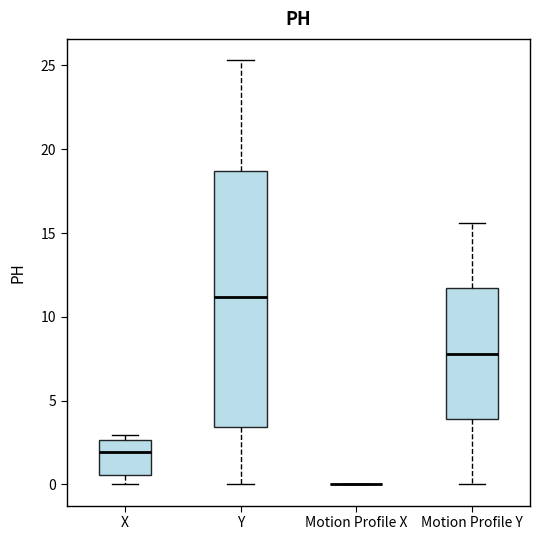

Reading left to right, transcribe this box plot: for each box, give where its median line is, the range the box spans, and where its two whiskers end, as read against the y-axis. The values are not printed on the chart, so give them approximately, as read against the axis.

X: median 2.0, box 0.5 to 2.5, whiskers 0.0 to 3.0
Y: median 11.0, box 3.5 to 18.5, whiskers 0.0 to 25.5
Motion Profile X: box collapsed to a line at 0.0, whiskers 0.0 to 0.0
Motion Profile Y: median 8.0, box 4.0 to 11.5, whiskers 0.0 to 15.5